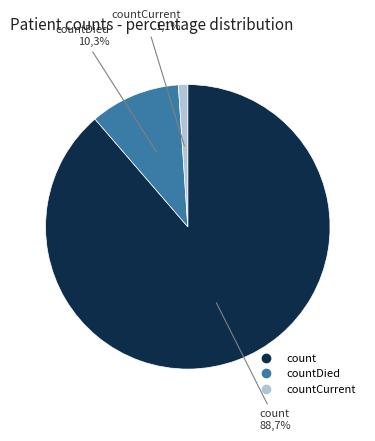

What is the total percentage of countCurrent and countDied?

11.3%